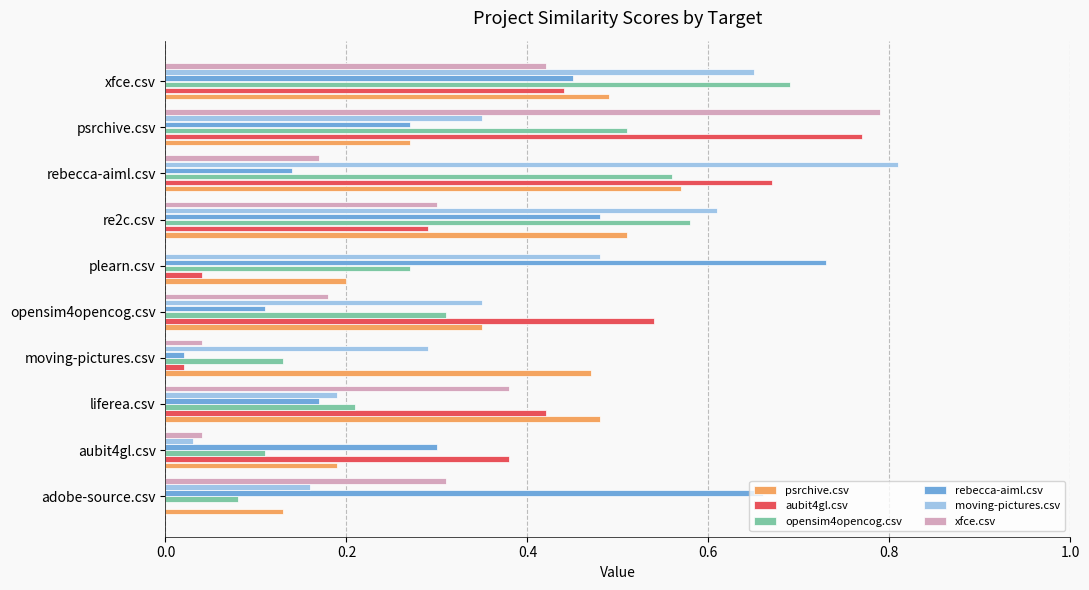

What is the sum of all aubit4gl.csv values?

3.6